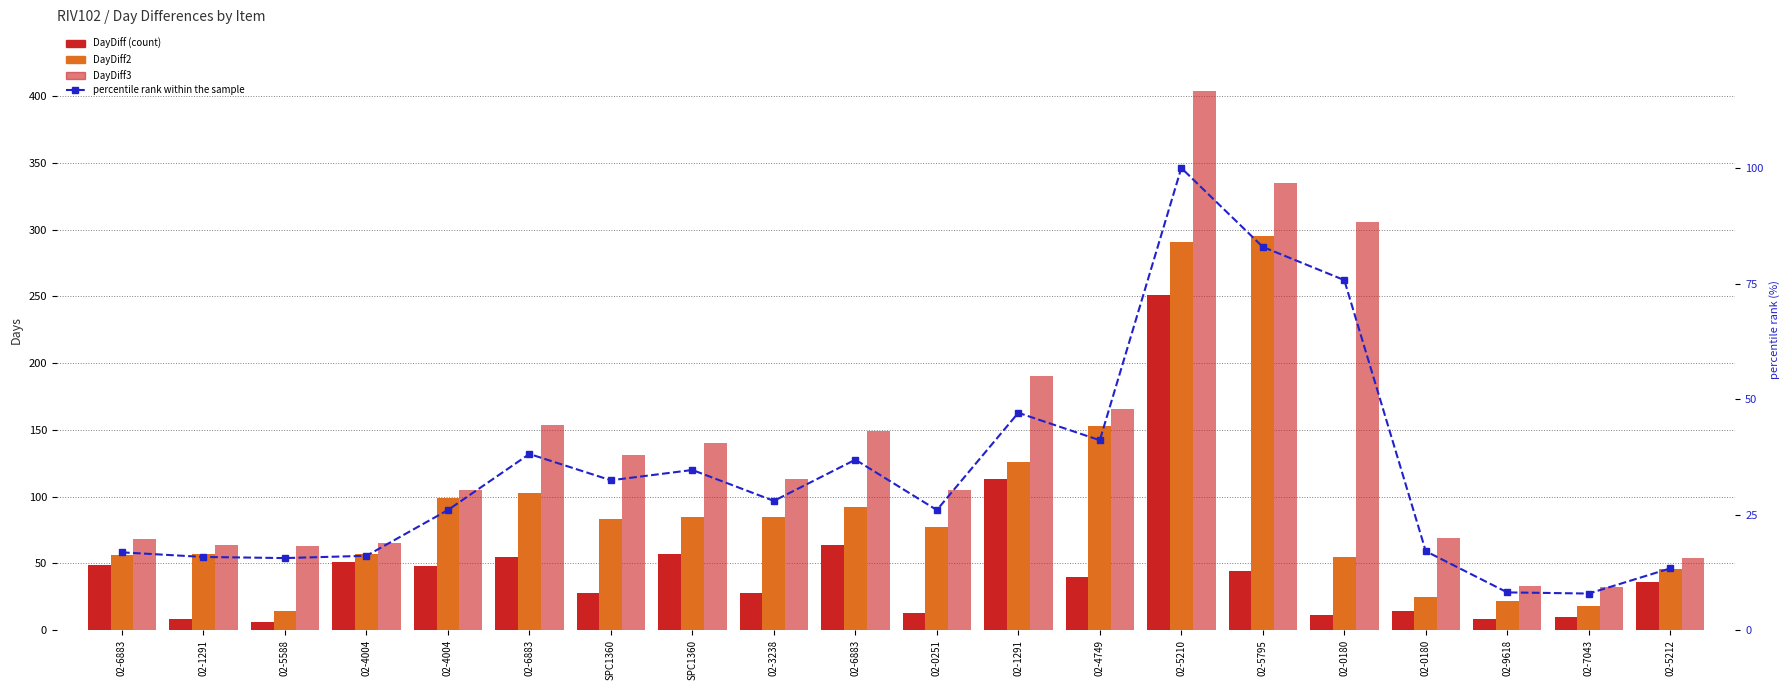

What is the minimum value for DayDiff3?

32.0